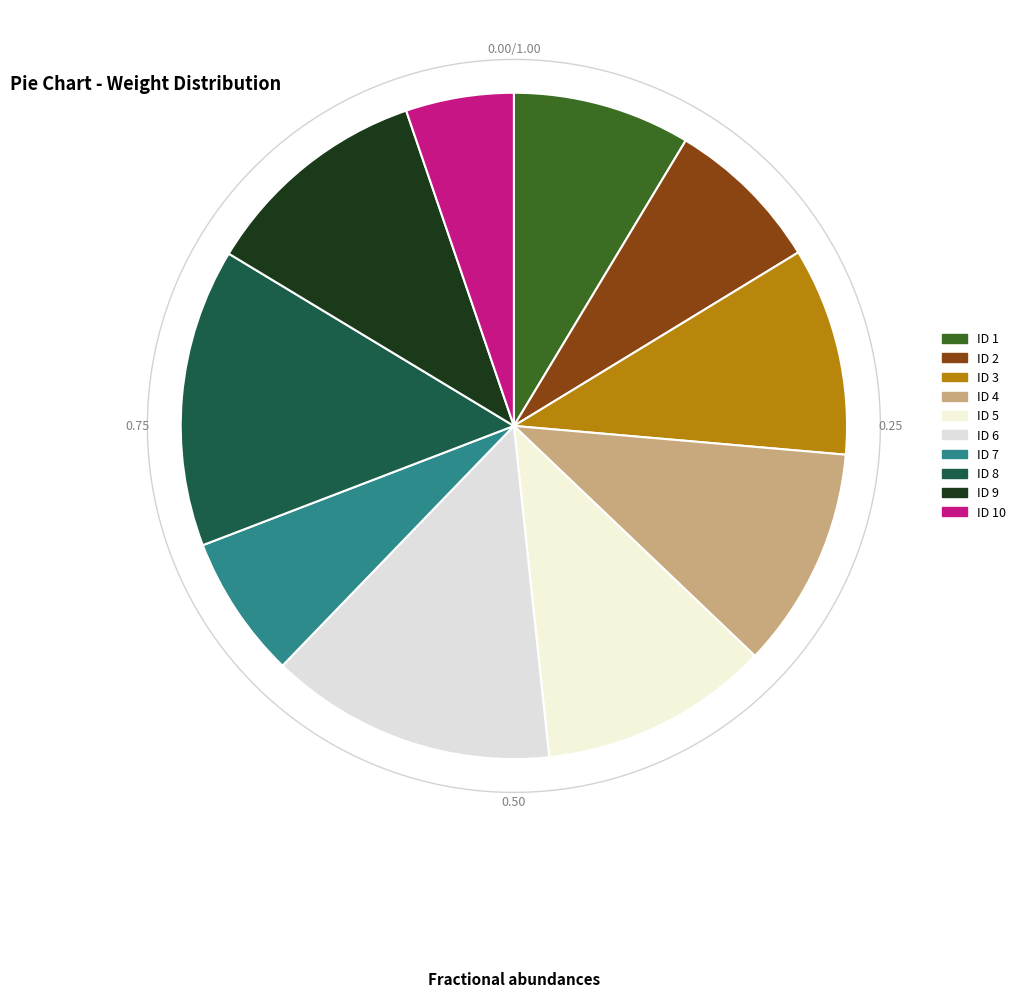

What percentage do 9 and 2 together represent?

18.8%